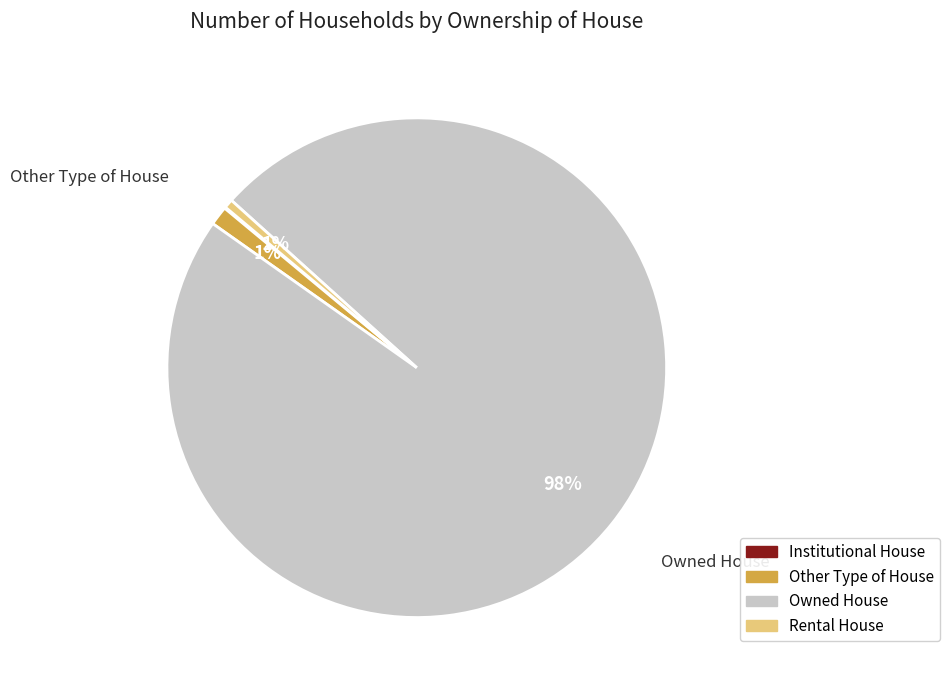

To the nearest percent, what percentage of the pie is Owned House?

98%